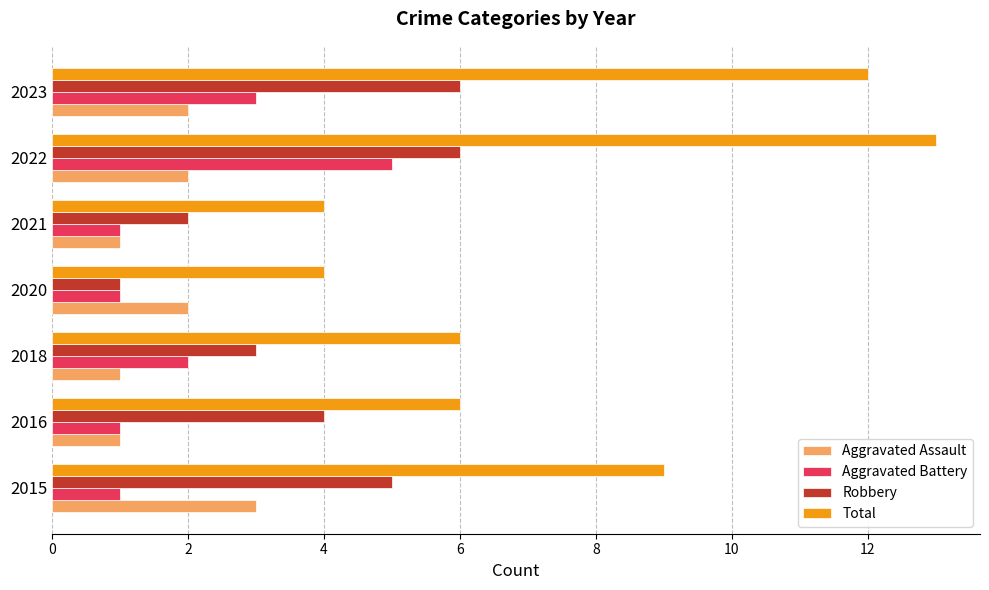

True or false: Robbery has a value of 6 at 2022.

True